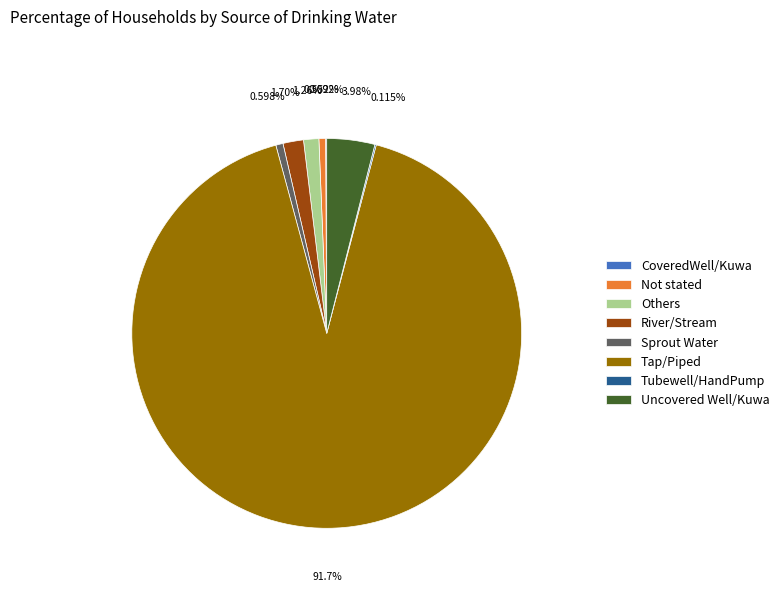

Which has a higher value, Not stated or Uncovered Well/Kuwa?

Uncovered Well/Kuwa